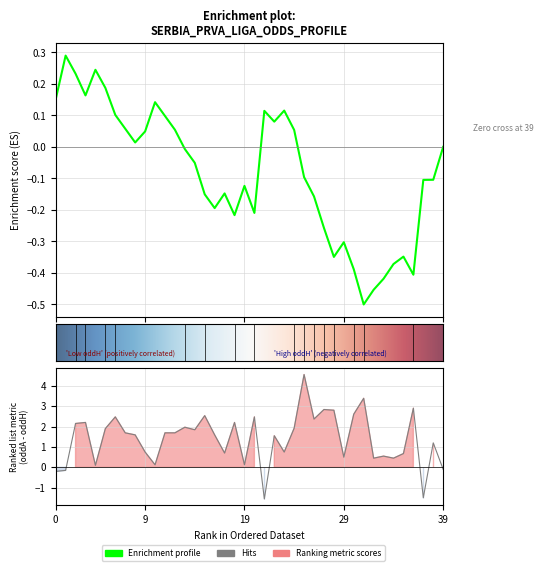

Between 22 and 37, which is larger?

37